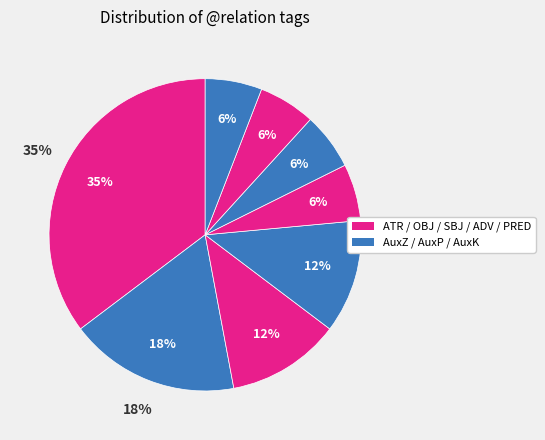

What portion of the pie excludes PRED?

94.1%